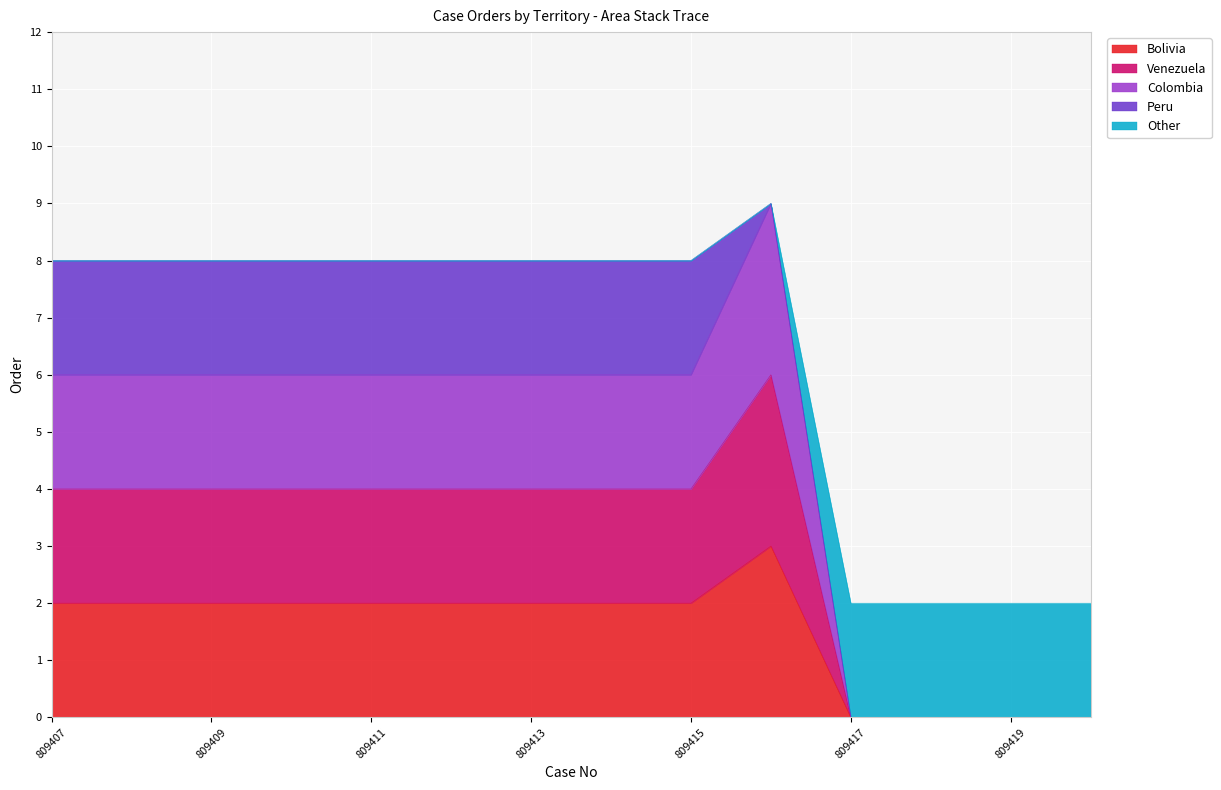

Which series has the largest range (max minus min)?

Colombia